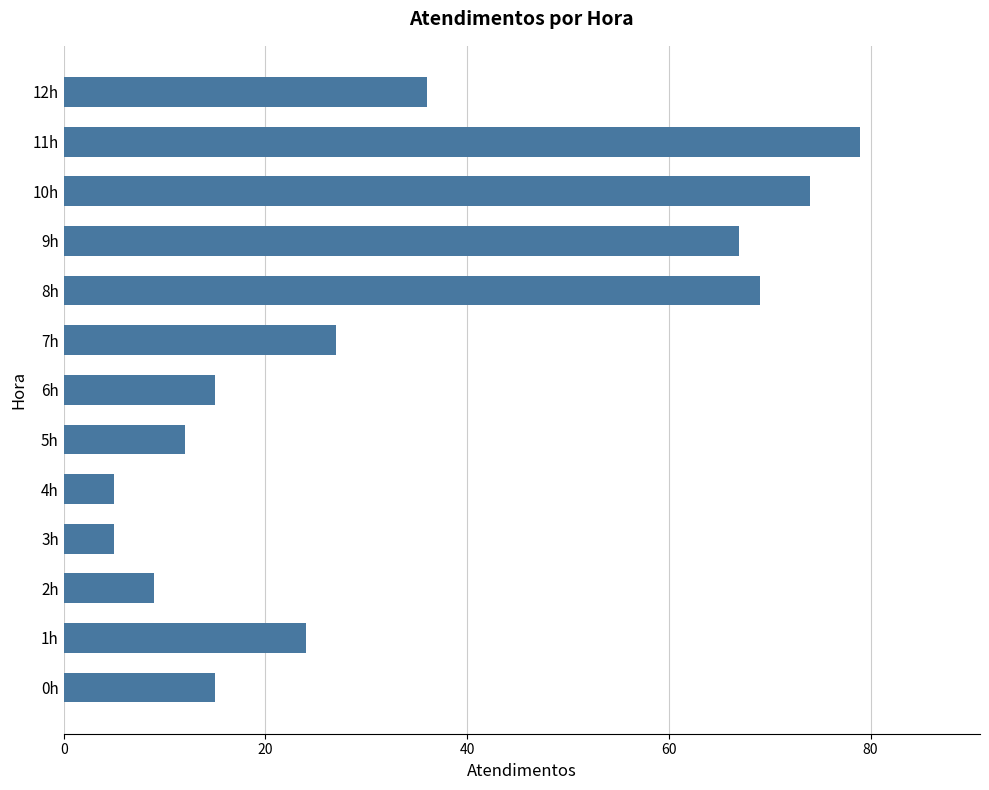

The chart shows a value of 5 at 3h. True or false?

True